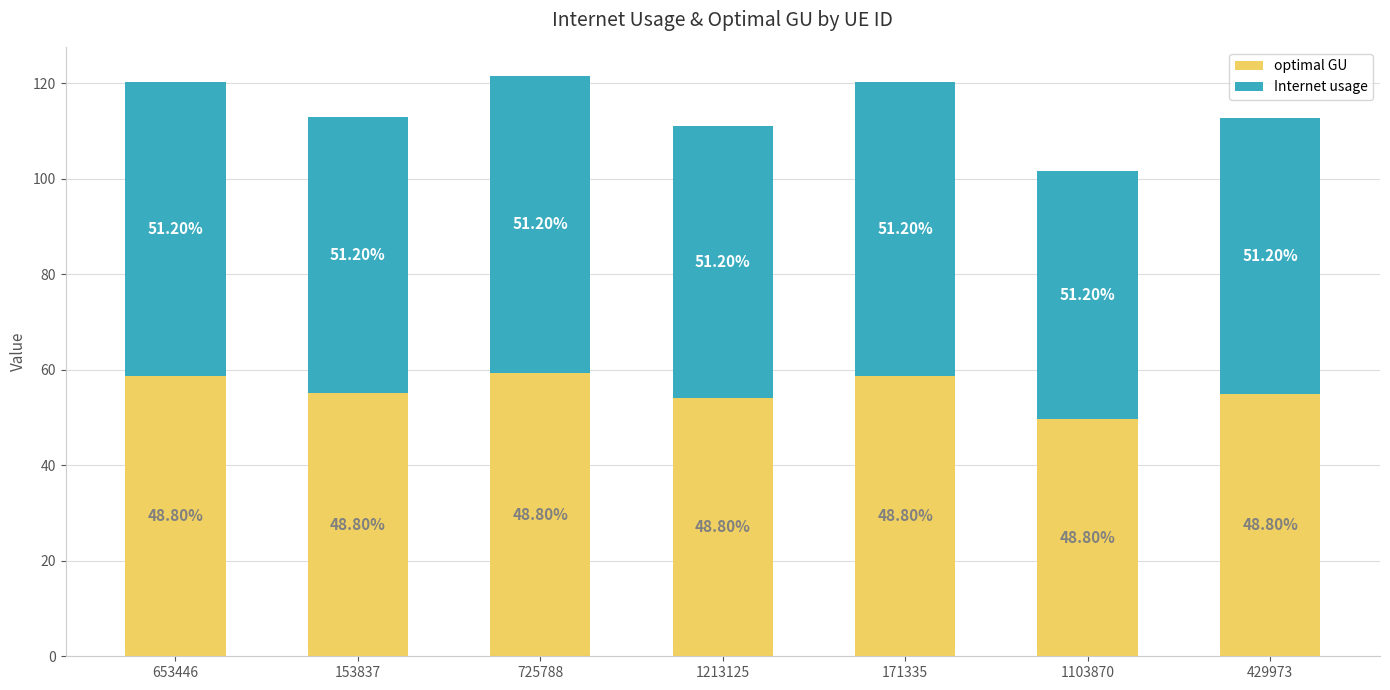

List the series in order of their peak value, highest first.

Internet usage, optimal GU